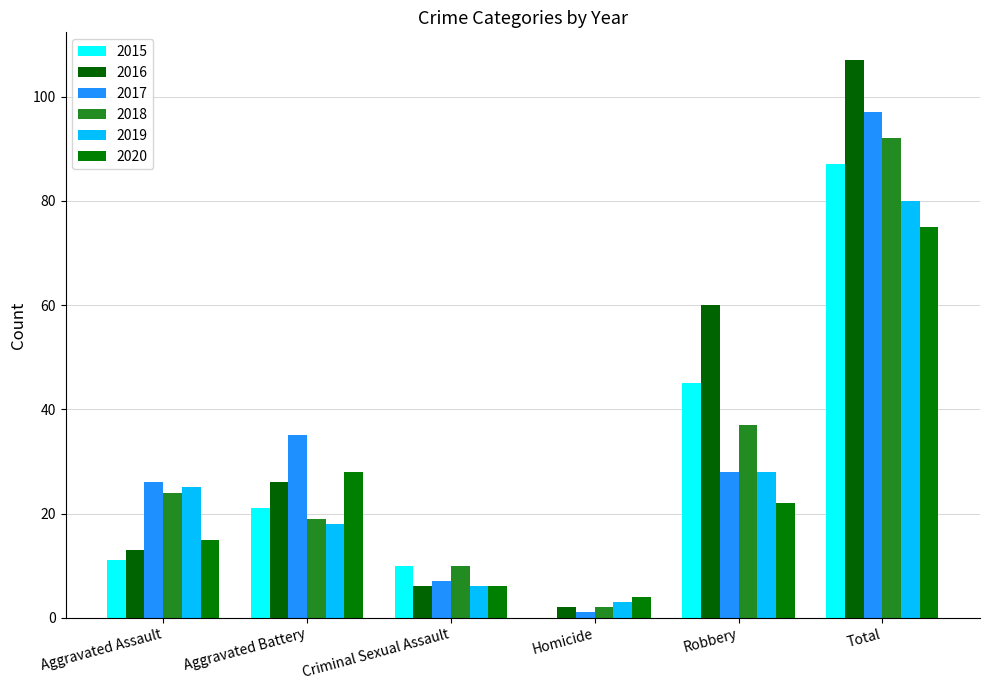

Which series has the widest spread of values?

2016